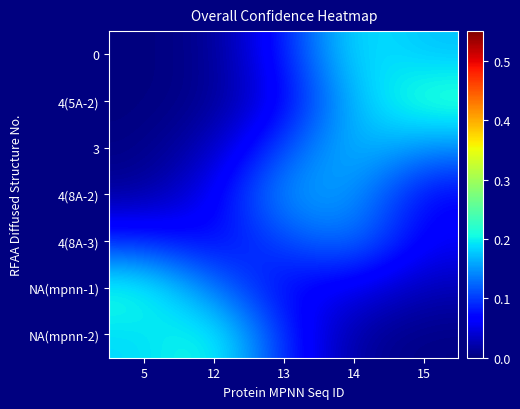

At how many categories does at least one series exceed 0?

5